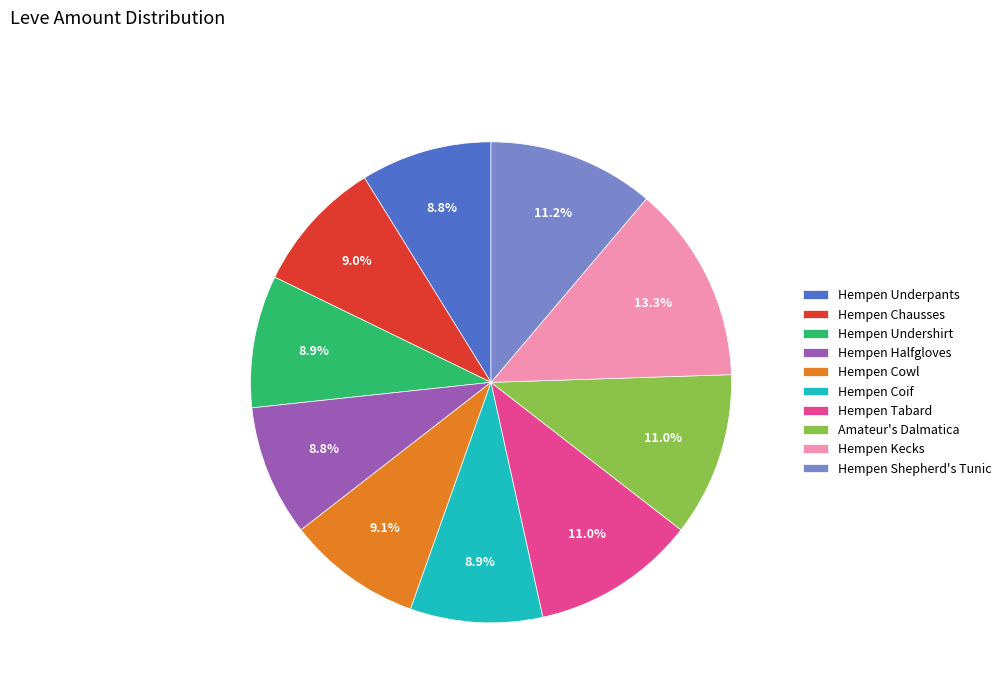

What is the total percentage of Hempen Kecks and Hempen Coif?

22.2%